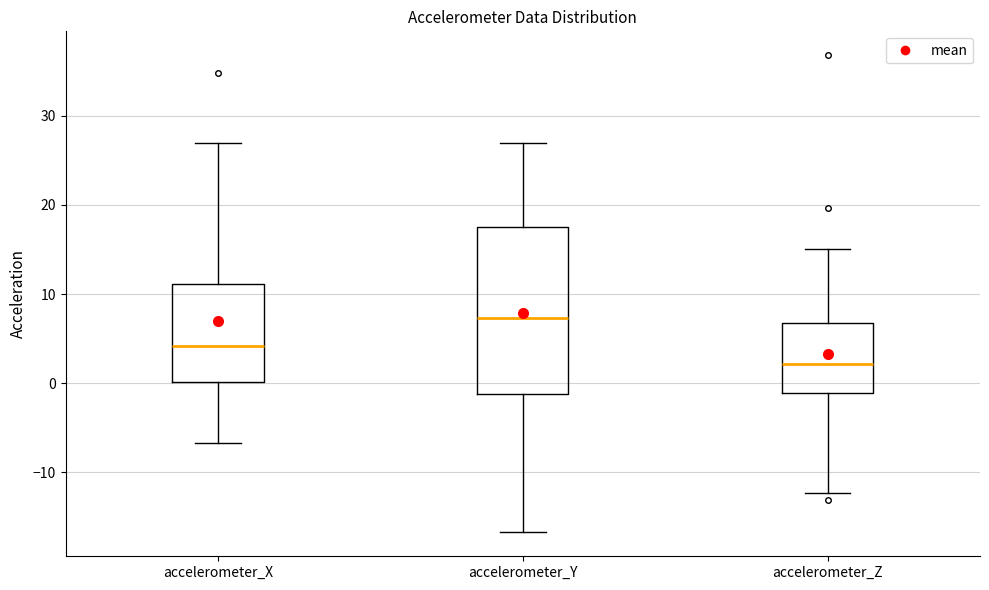

Where is the upper edge of the box for accelerometer_X on the y-axis? The values are not printed on the chart, so give them approximately, as read against the axis.

11